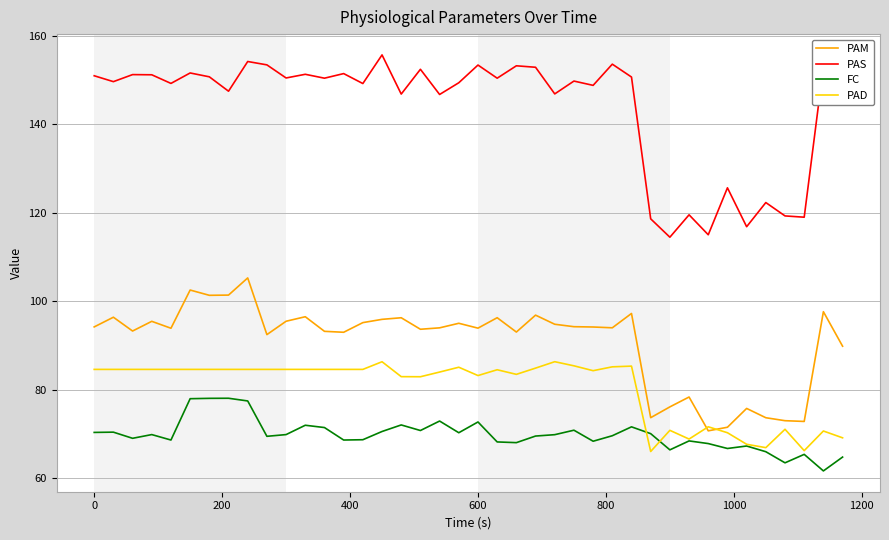

Is this an area chart (filled region under the line)?

No